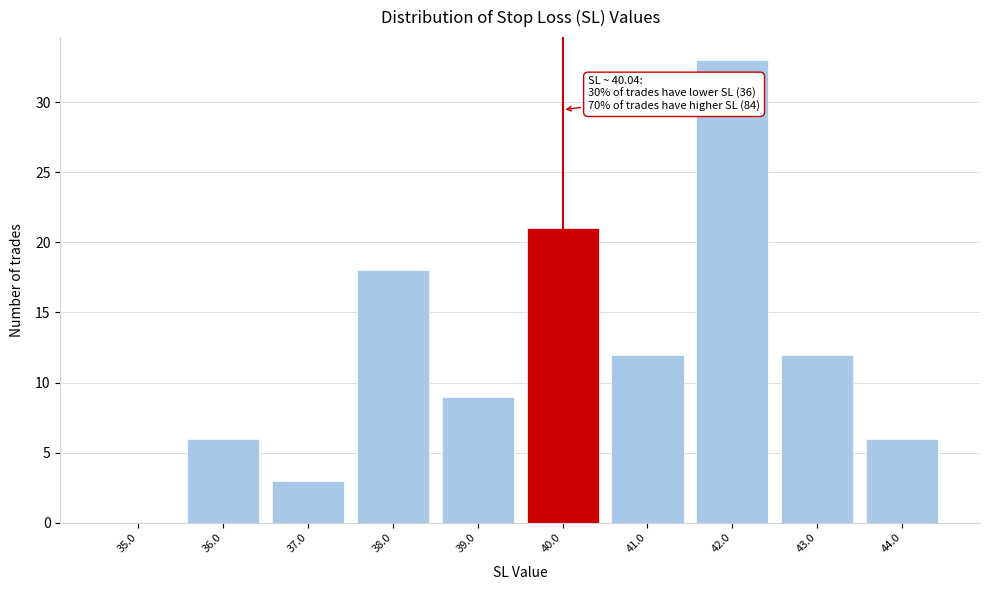

Reading left to right, list all the values displayed in this chart.

35.0=0	36.0=6	37.0=3	38.0=18	39.0=9	40.0=21	41.0=12	42.0=33	43.0=12	44.0=6